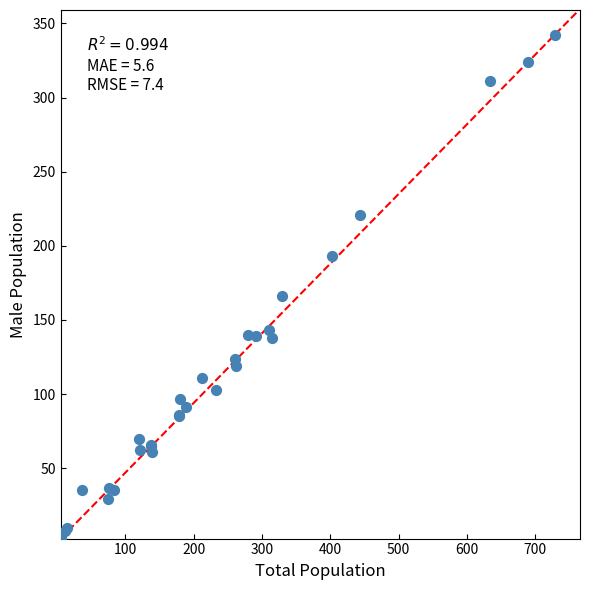

What Y value in the scatter plot is closest to 172?

166